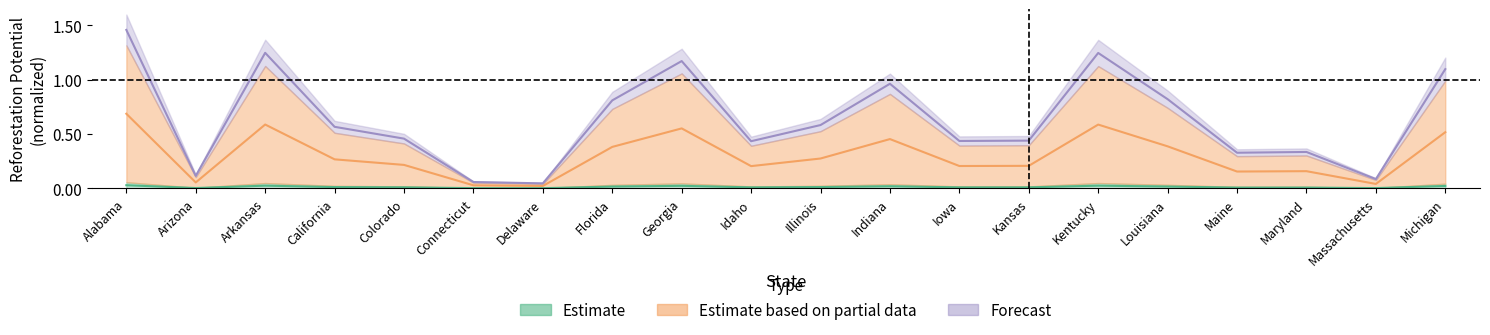

Which category has the highest value in the refor_2 series?

Alabama